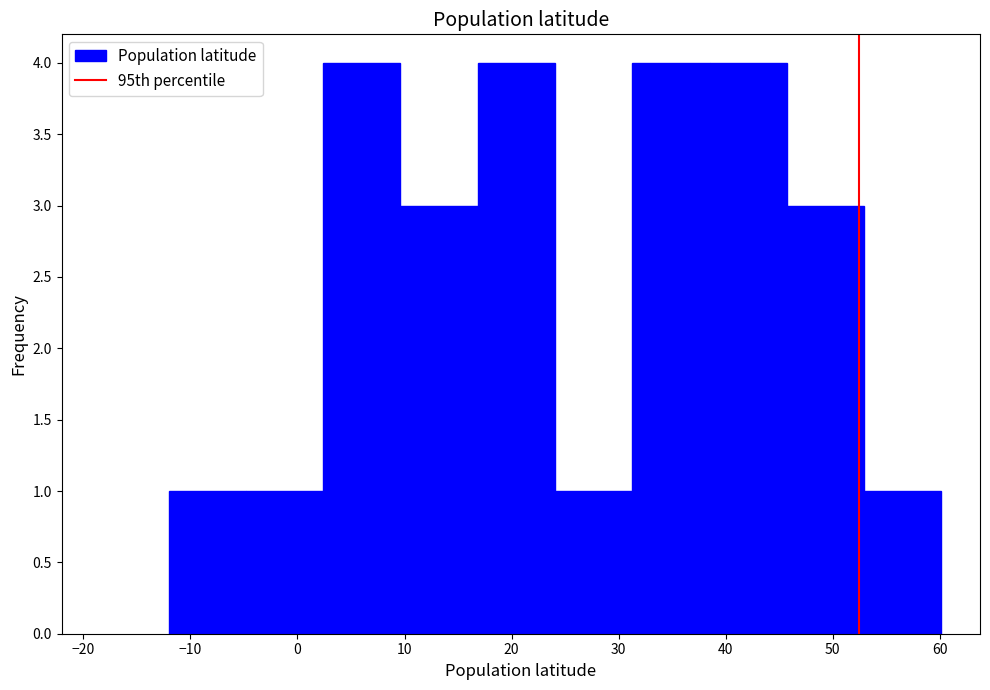

Reading left to right, transcribe this chart: for each bar, give the range it covers on the x-axis and its height. Neither the bar edges nor the heights are printed on the chart, so give them approximately, as read against the axes.

-12 to -5: 1
-5 to 2: 1
2 to 10: 4
10 to 17: 3
17 to 24: 4
24 to 31: 1
31 to 39: 4
39 to 46: 4
46 to 53: 3
53 to 60: 1